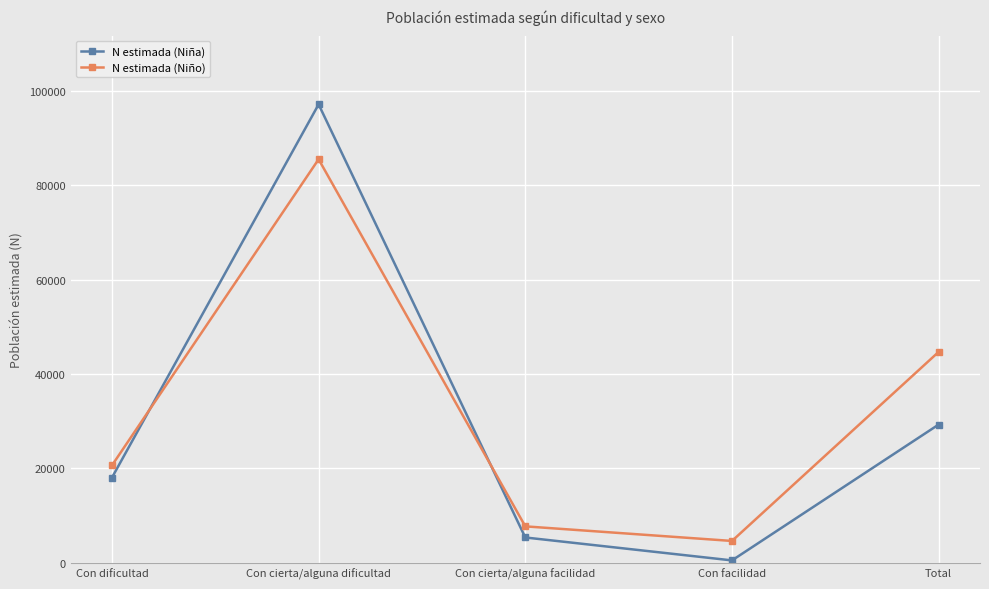

Is the value of N estimada (Niño) at Con dificultad greater than the value of N estimada (Niña) at Con facilidad?

Yes